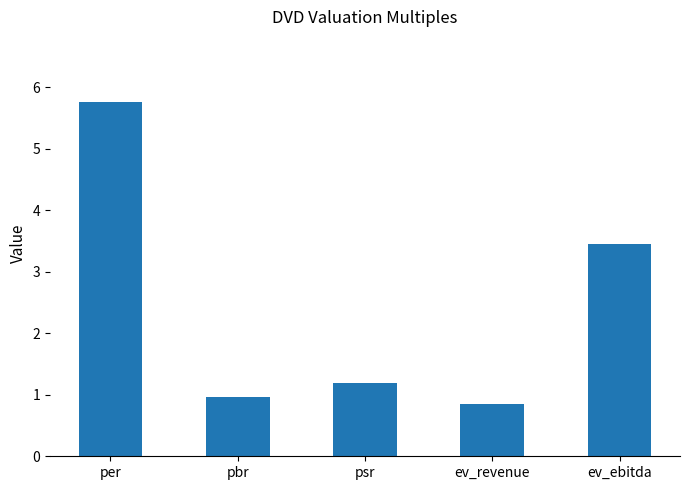

What is the ratio of the value at per to the value at ev_ebitda?

1.7